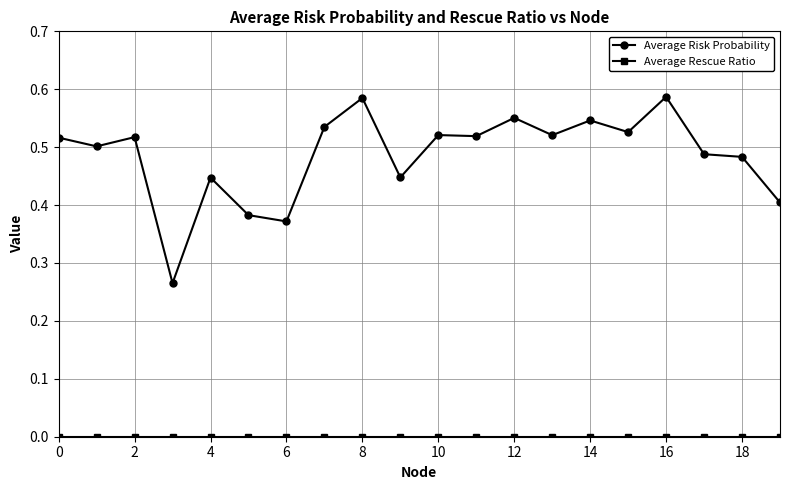

Which series has the largest total across all categories?

Average Risk Probability